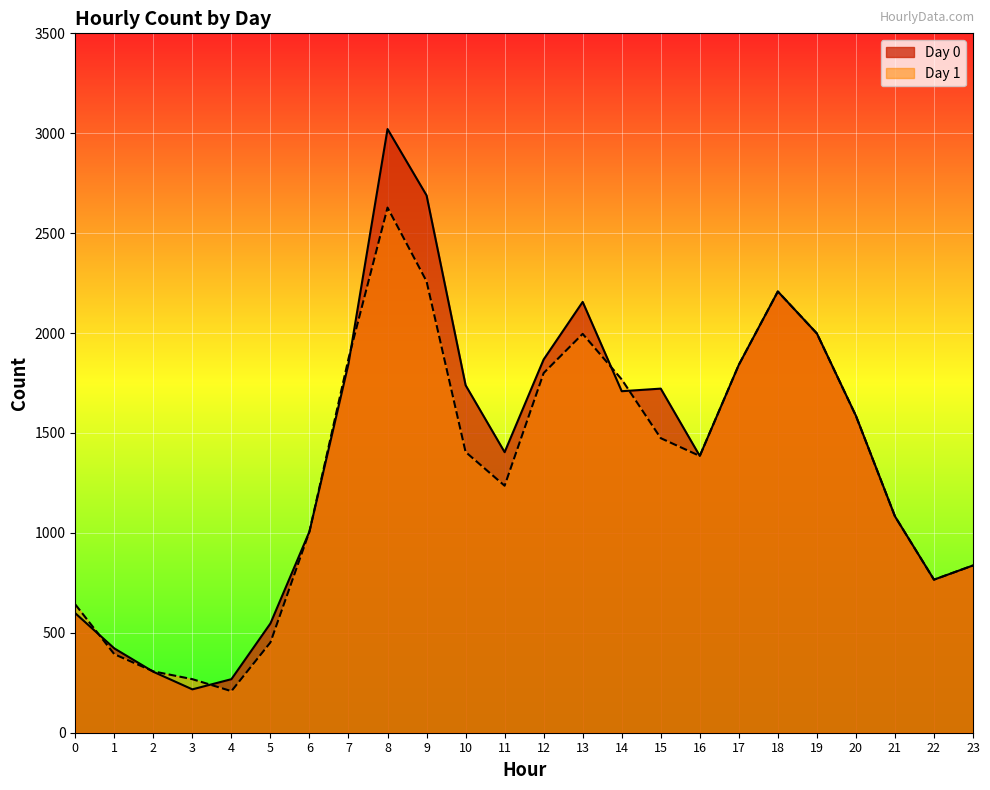

At which category does the data reach its first local valley?

3